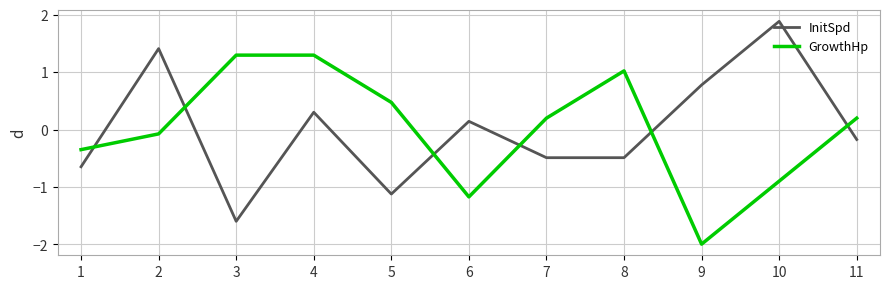

List the series in order of their peak value, lowest first.

GrowthHp, InitSpd